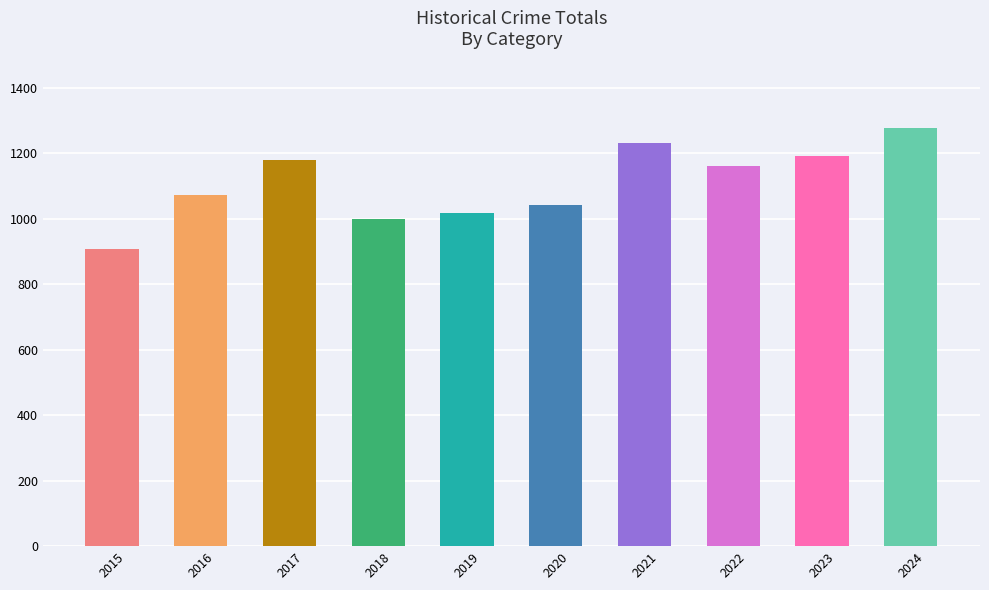

Does the chart contain any negative values?

No